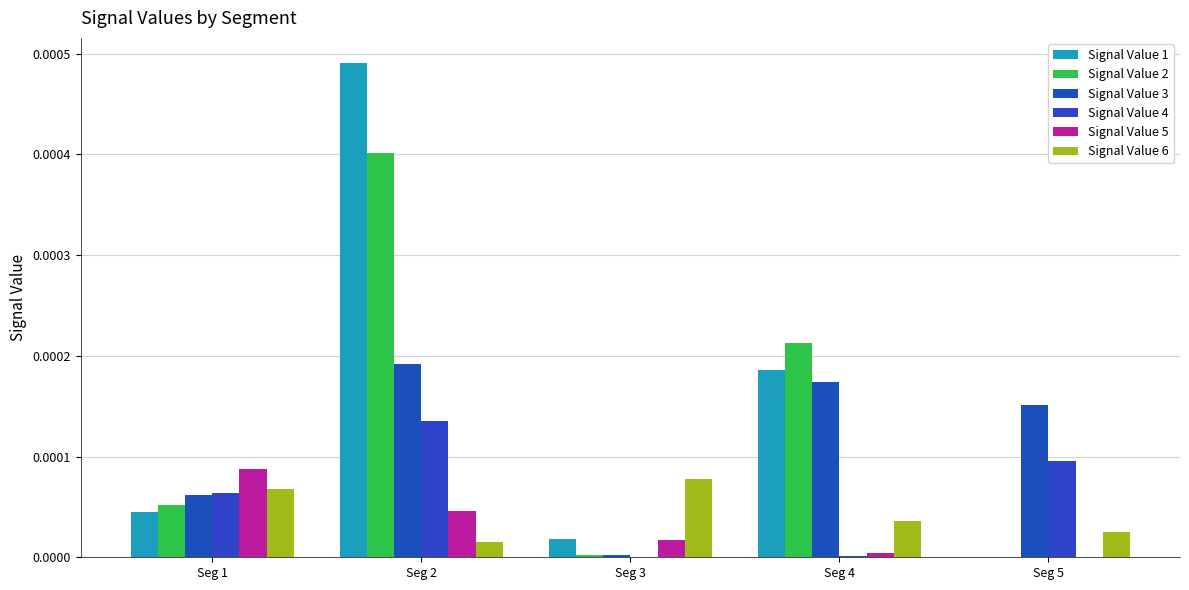

Is it true that Signal Value 6 equals 0.0 at Seg 1?

True